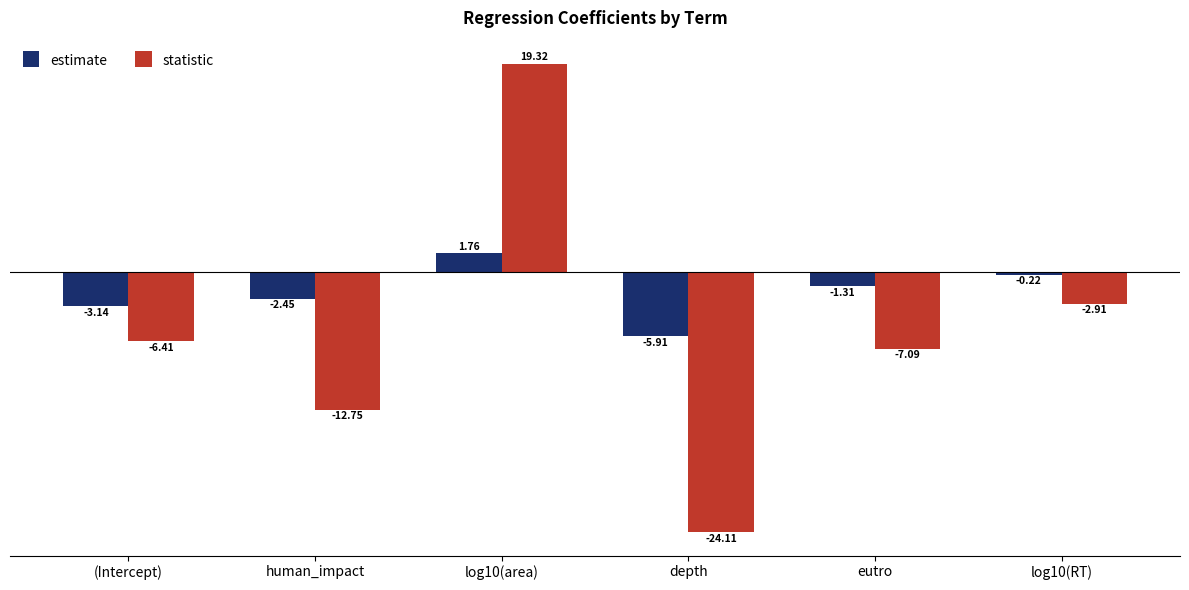

True or false: statistic has a value of -1.4 at log10(RT).

False